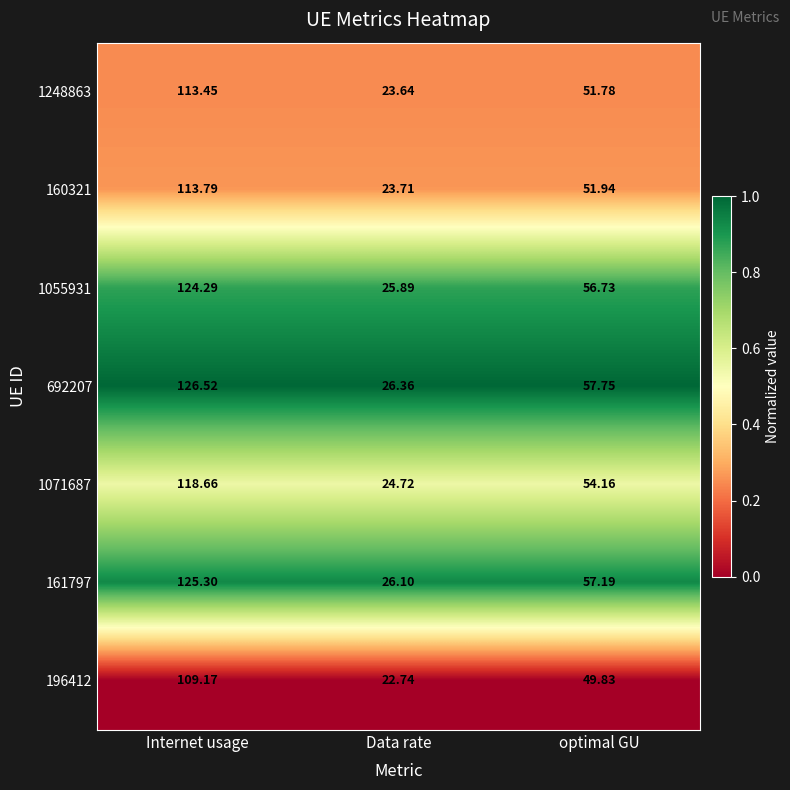

Where is 1071687 nearest to the value 71?

optimal GU